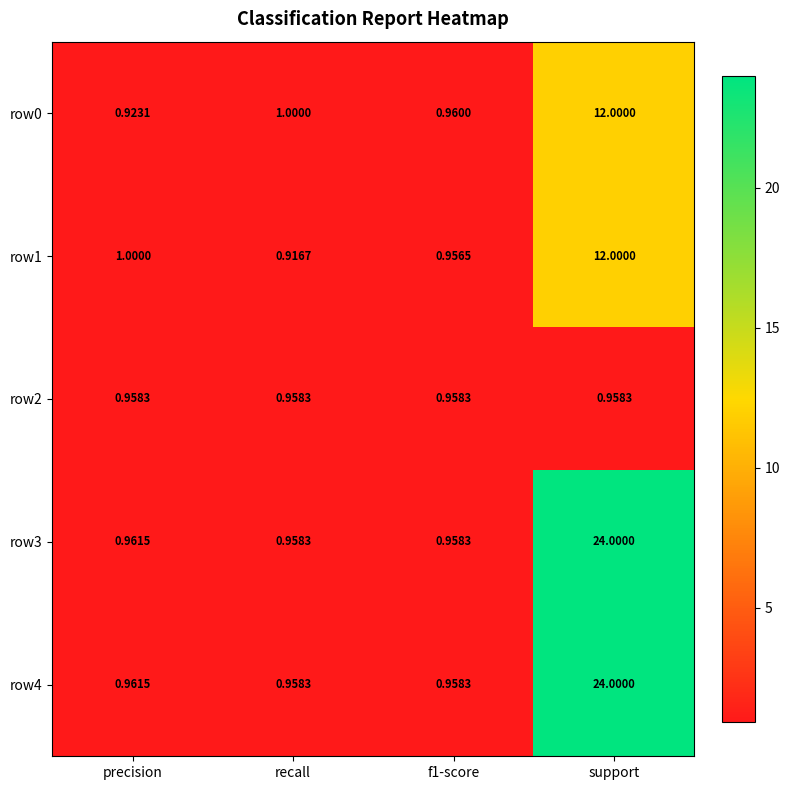

Is the value of row1 at recall greater than the value of row0 at precision?

No